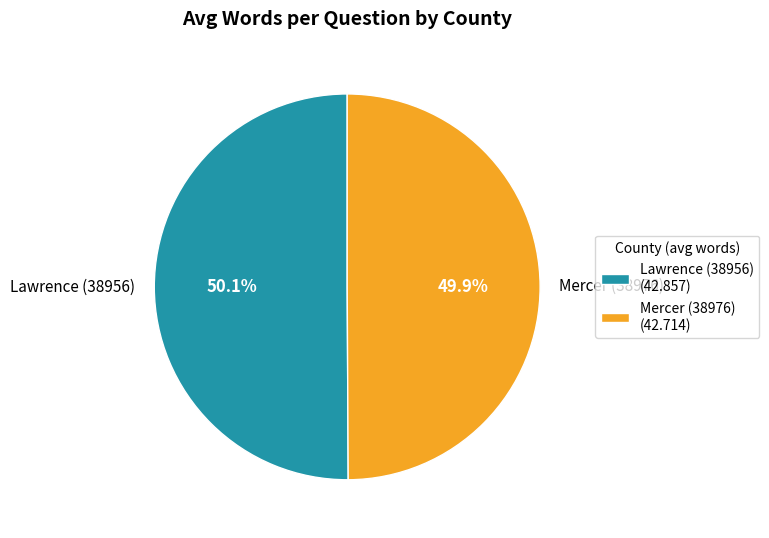

What is the ratio of the value at Mercer (38976) to the value at Lawrence (38956)?

1.0